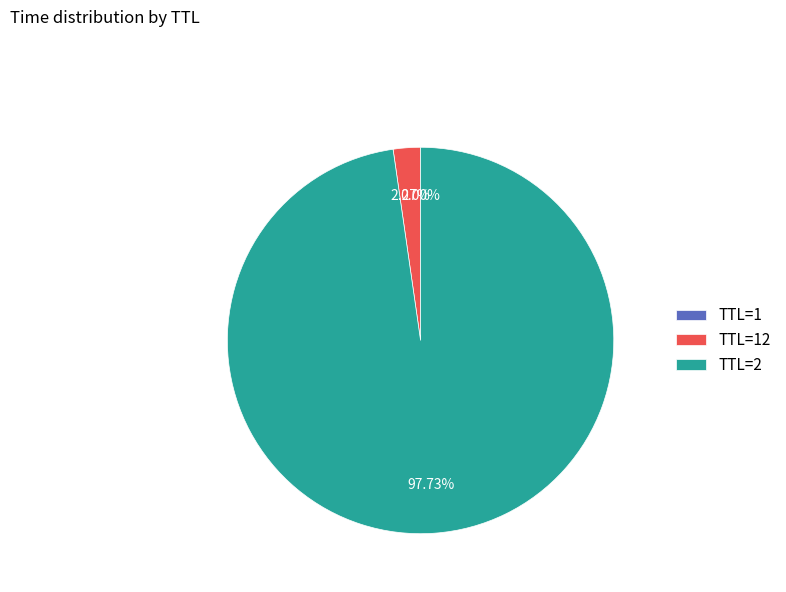

Is there any slice that represents more than half of the pie?

Yes